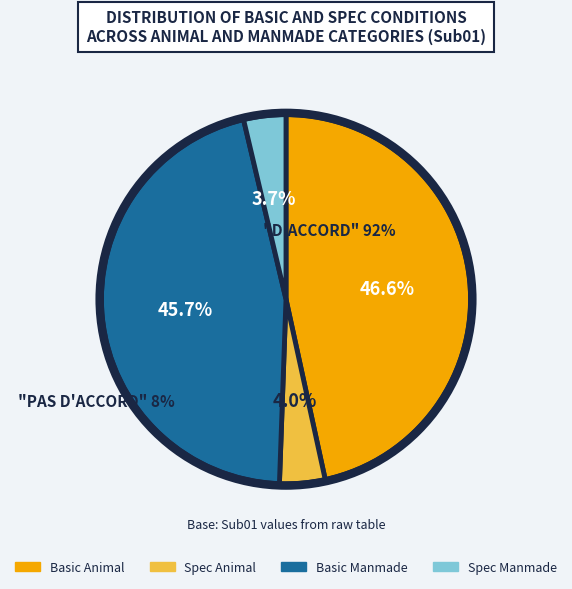

Is there a majority slice in this chart?

No